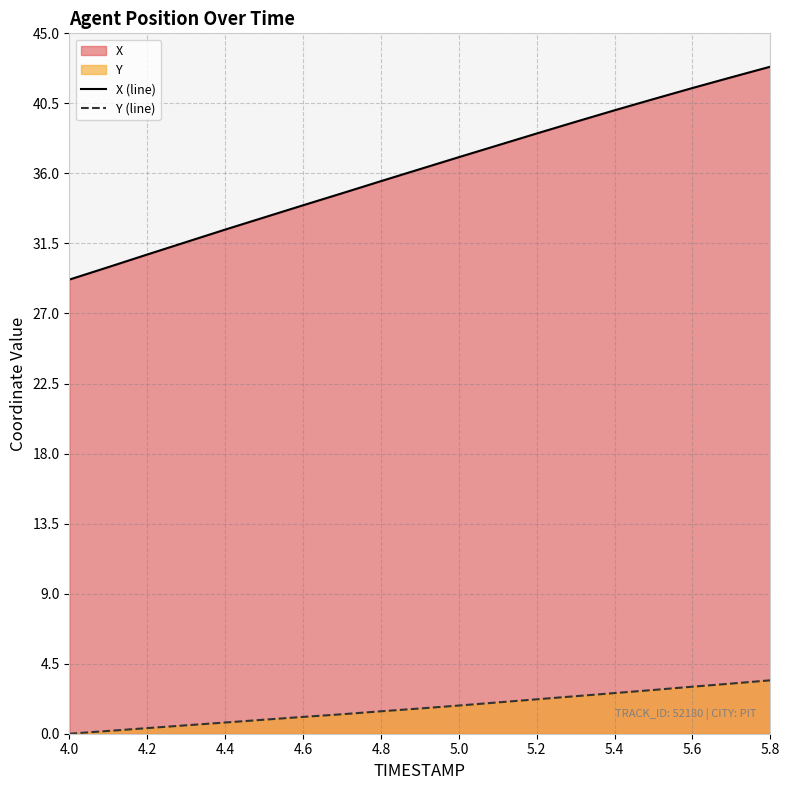

True or false: X (line) has a value of 29.2 at 4.0.

True